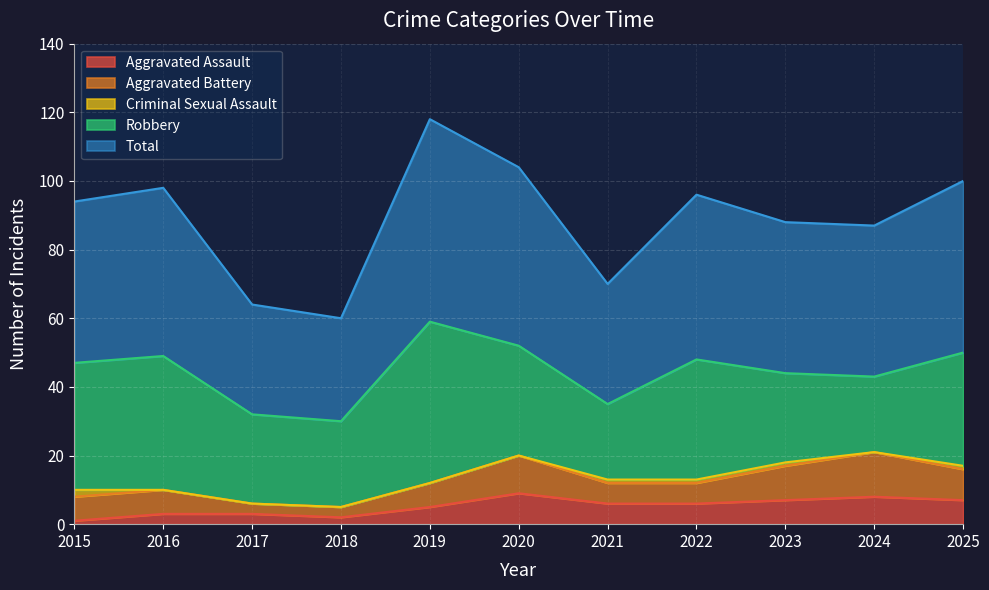

At which category does Aggravated Assault reach its first local peak?

2020